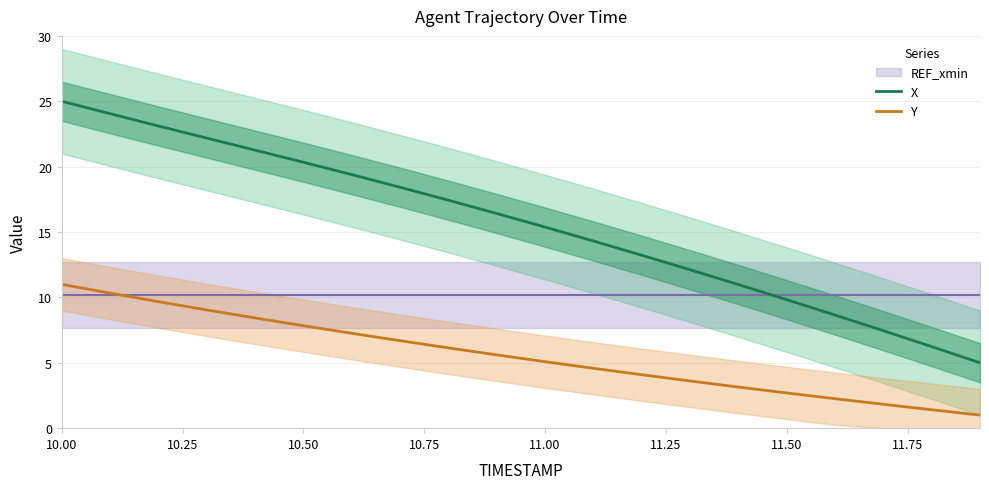

What is the average value of the Y series?

5.6